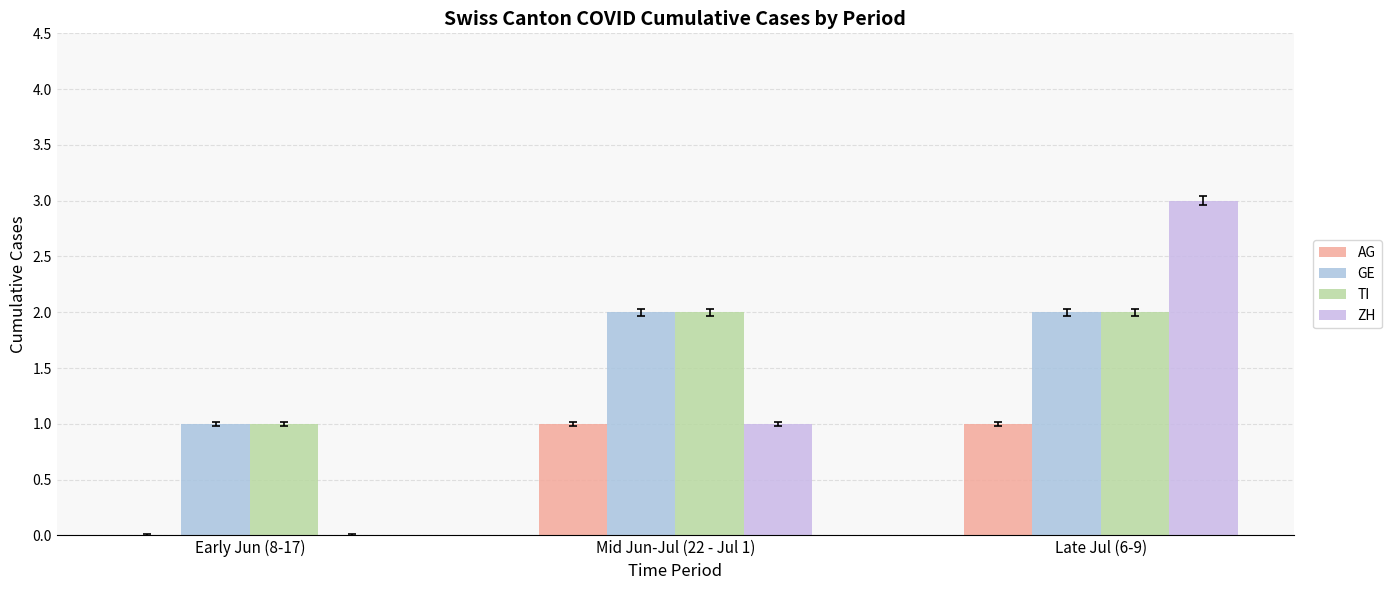

Are the bars horizontal?

No